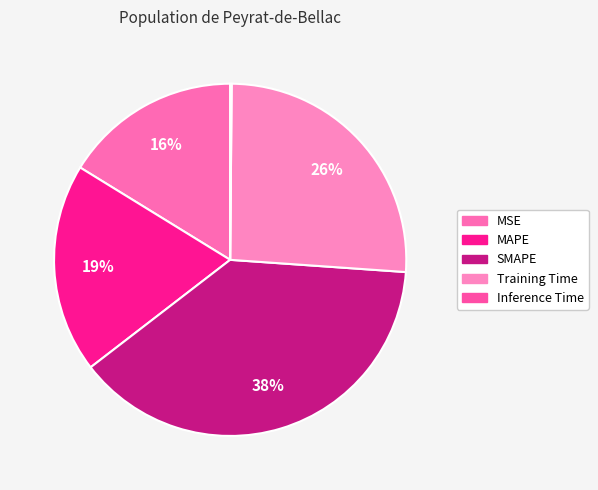

True or false: SMAPE accounts for 29% of the total.

False